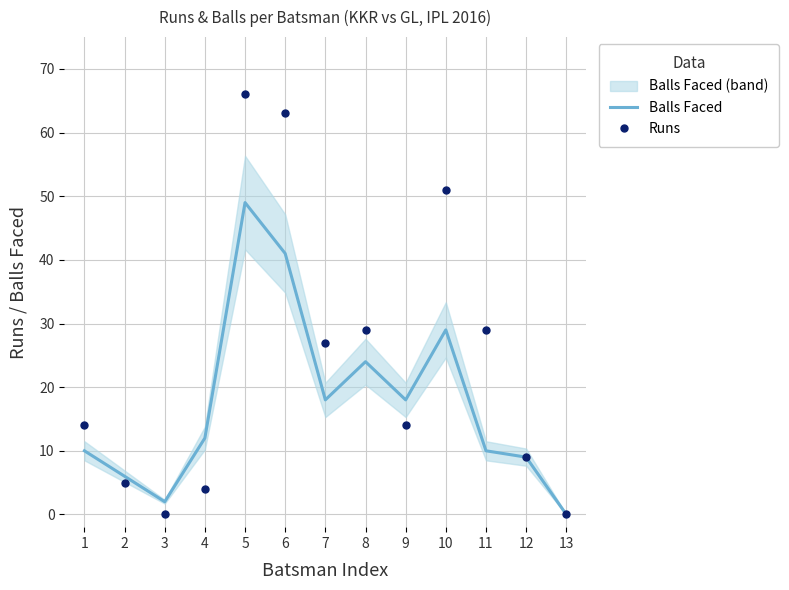

What is the sum of all Balls Faced values?

228